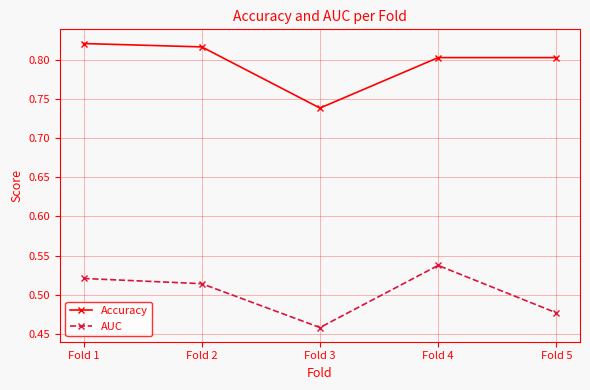

True or false: Accuracy has more than 2 interior local peaks.

False